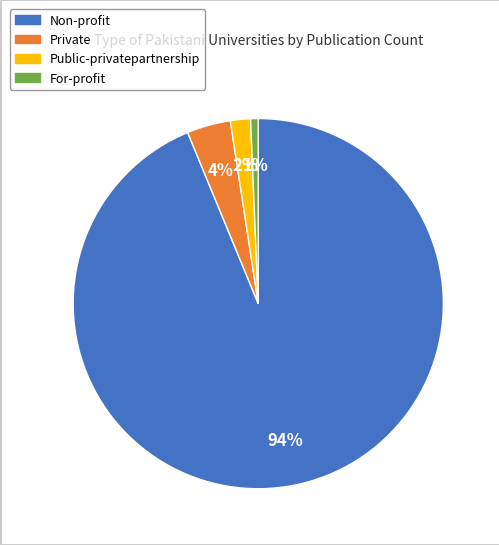

To the nearest percent, what is the average slice percentage?

25%